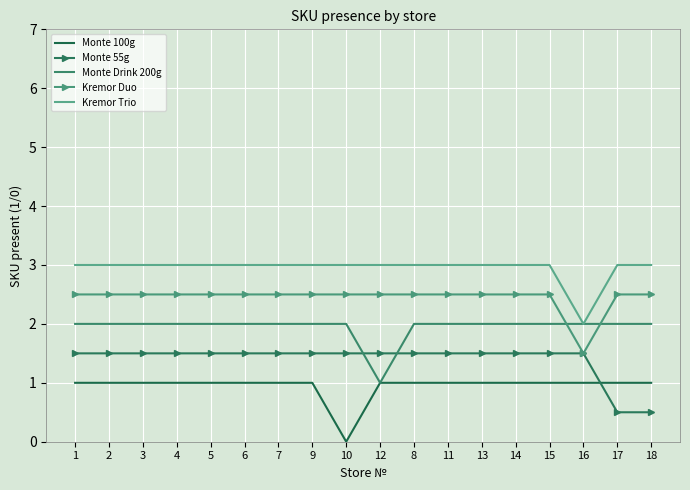

What is the difference between the maximum and minimum values in the Monte 100g series?

1.0